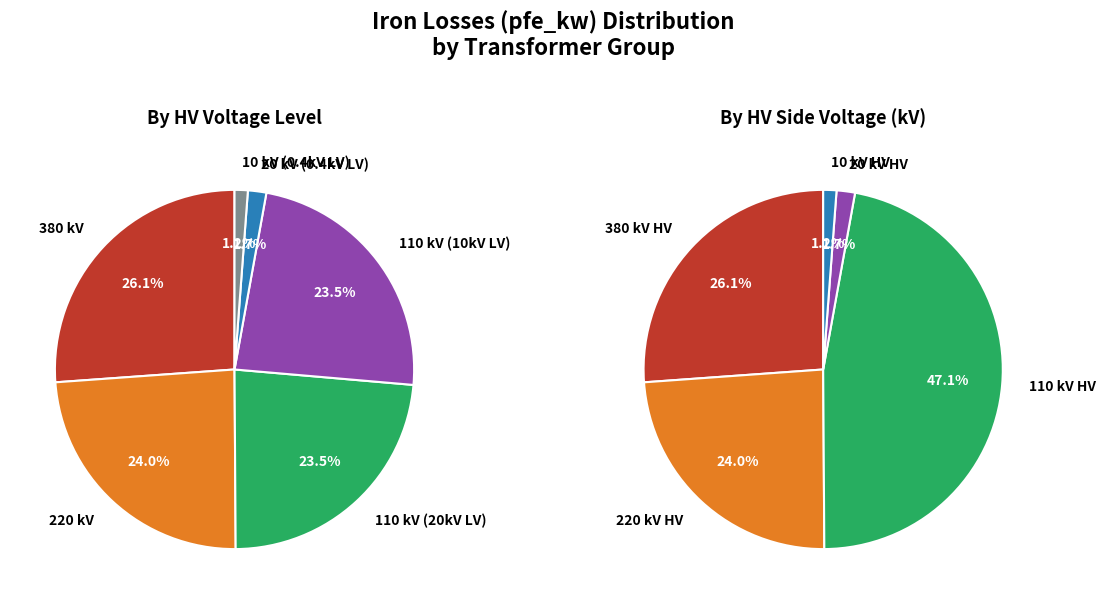

Between 0.4 MVA 10/0.4 kV and 63 MVA 110/20 kV, which is larger?

63 MVA 110/20 kV